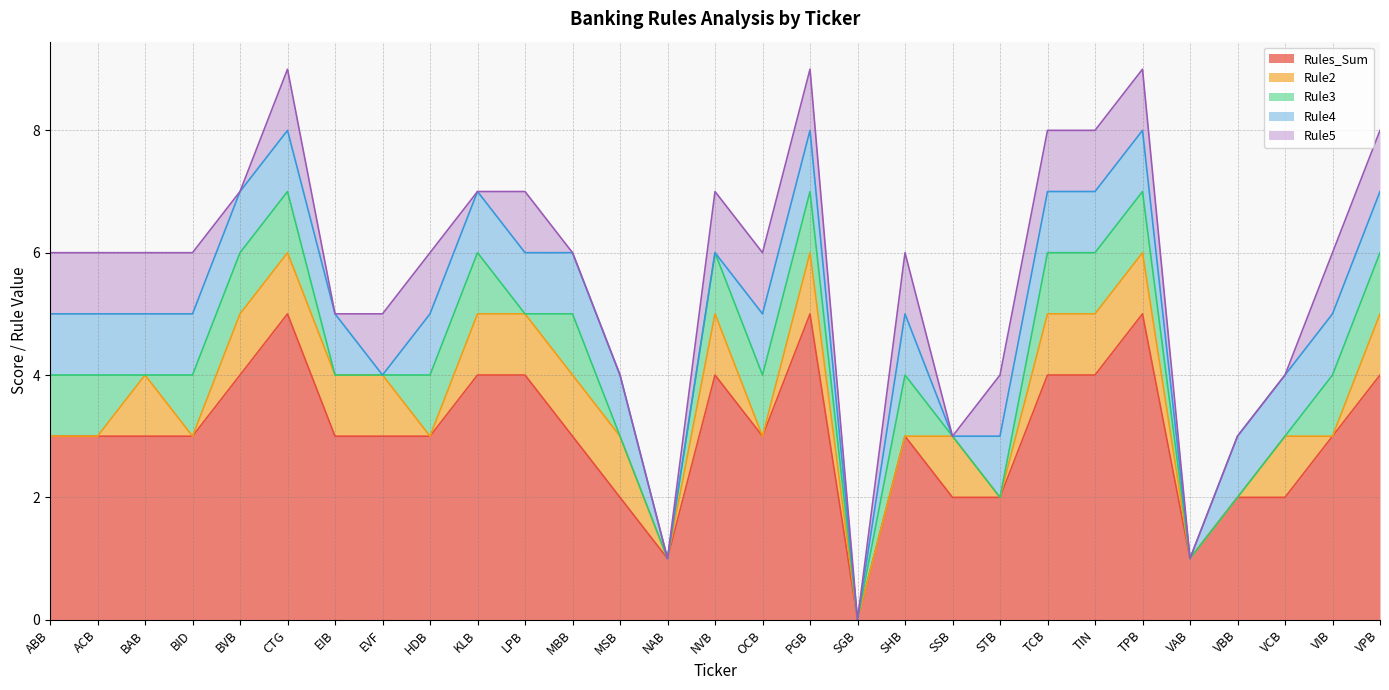

At how many categories does at least one series exceed 4?

3